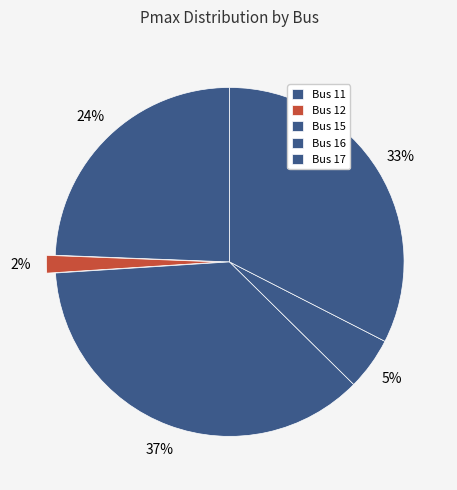

Count the number of slices in the pie.

5